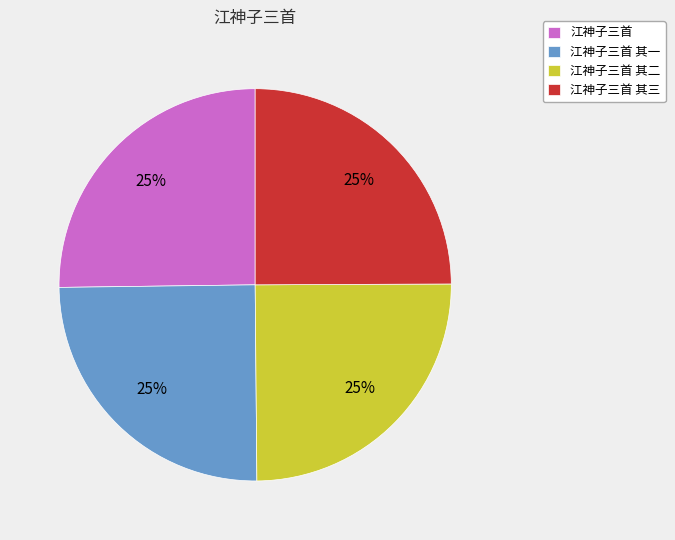

Does 江神子三首 account for over 50% of the chart?

No